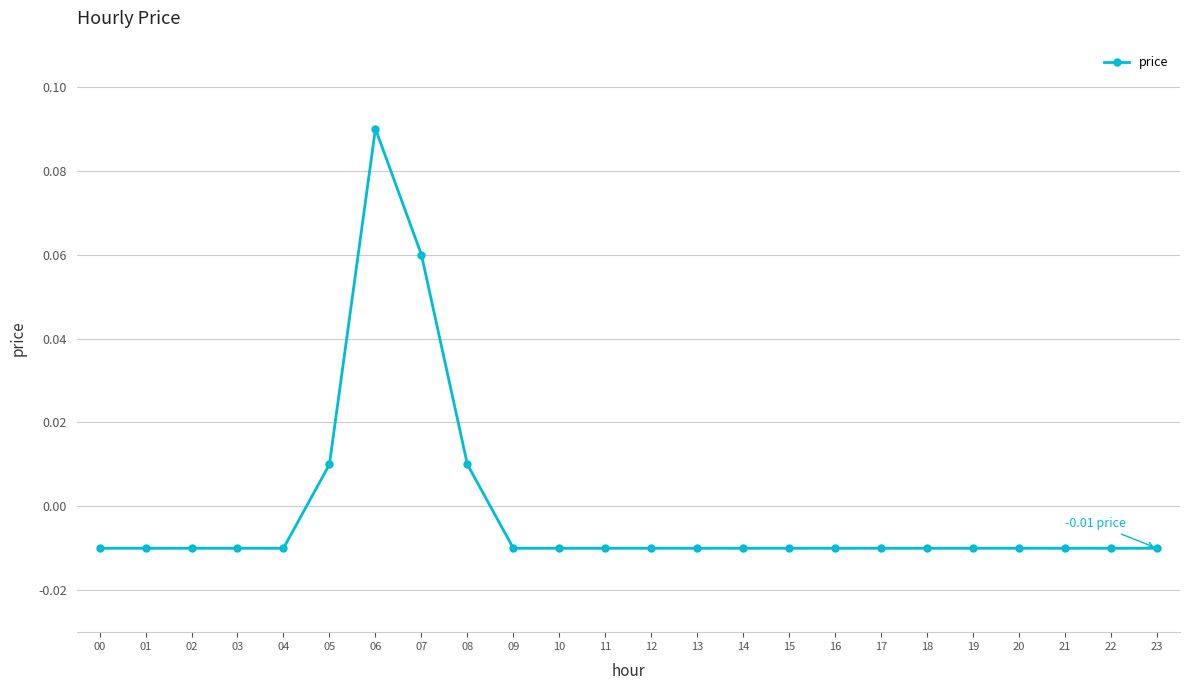

True or false: the data has more than 0 interior local peaks.

True